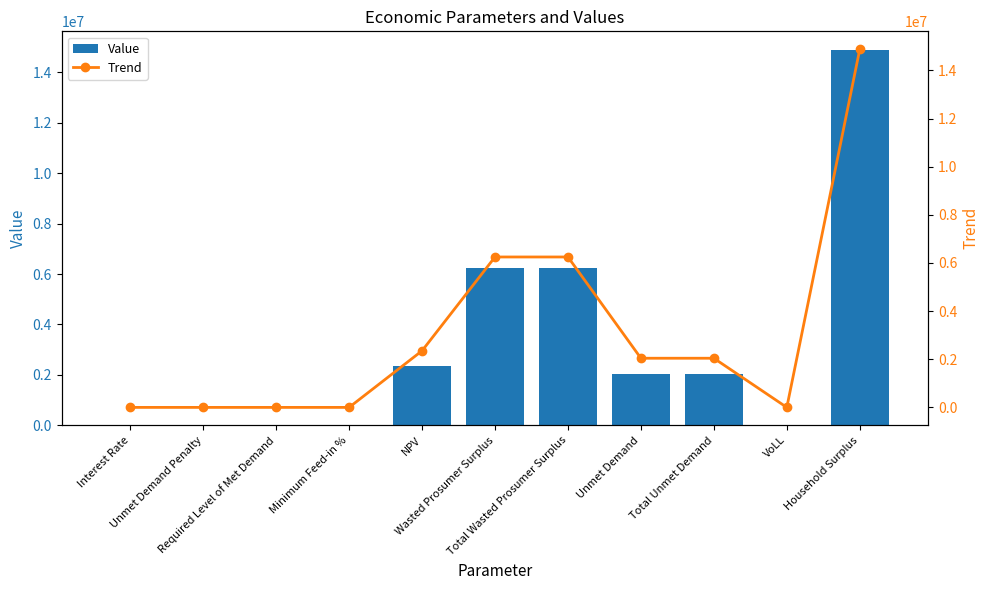

List the labels in order of Trend value, largest first.

Household Surplus, Wasted Prosumer Surplus, Total Wasted Prosumer Surplus, NPV, Unmet Demand, Total Unmet Demand, VoLL, Minimum Feed-in %, Interest Rate, Unmet Demand Penalty, Required Level of Met Demand